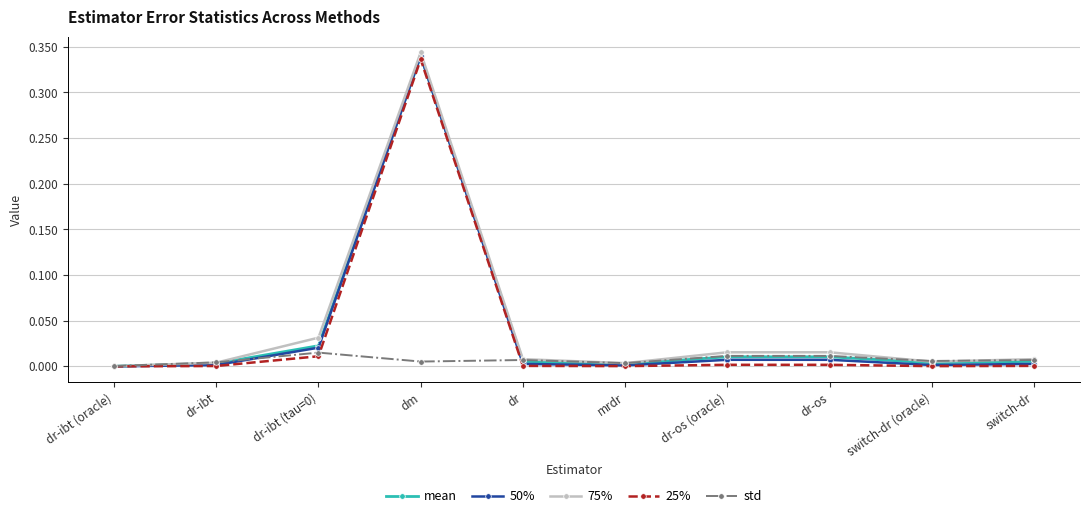

At which category is the sum across all series the highest?

dm